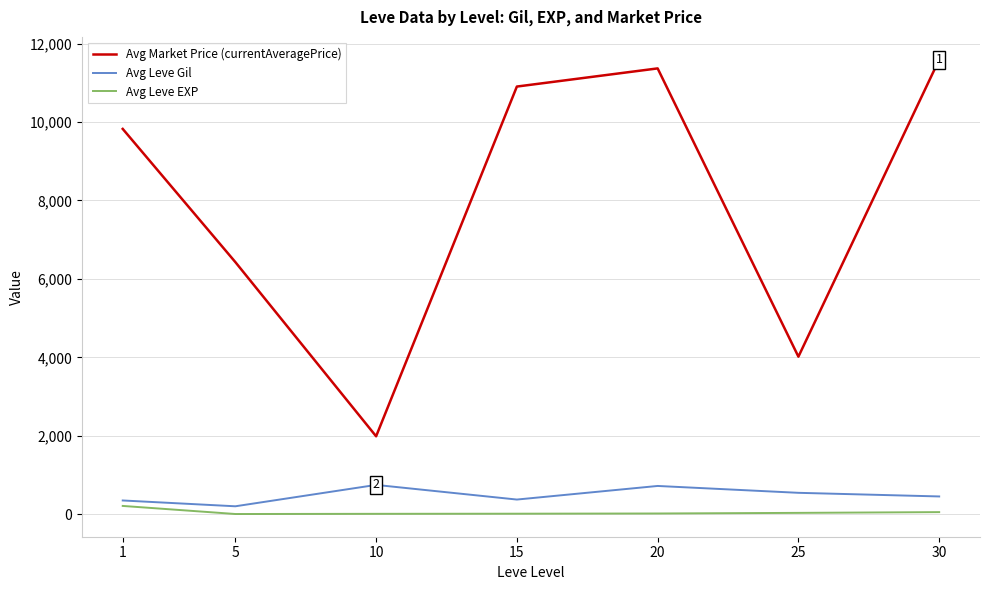

How many values in the Avg Leve Gil series are below 452?

3